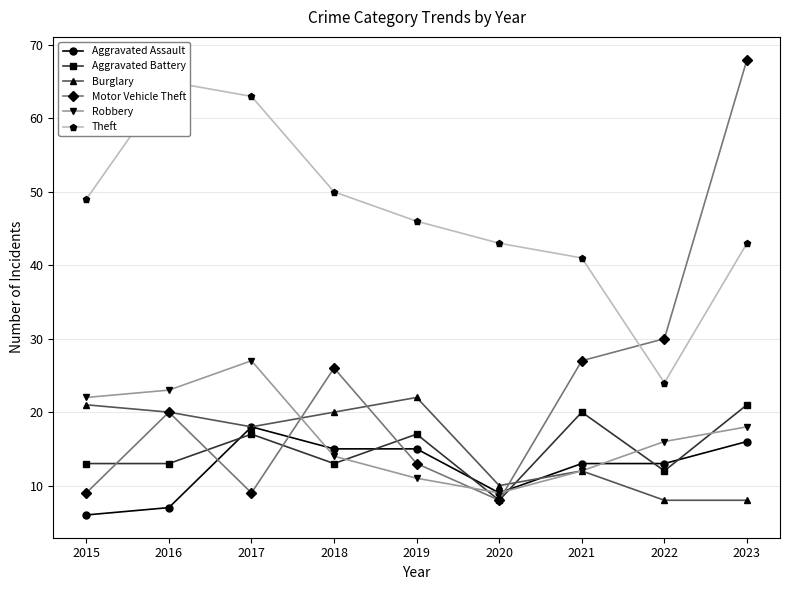

How many interior local valleys does the Aggravated Battery series have?

3